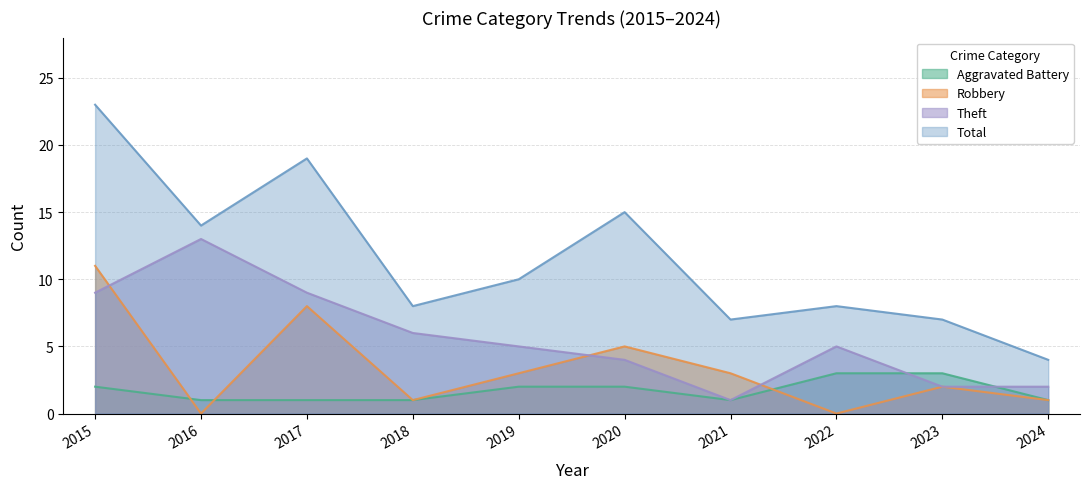

Does the chart display data point markers on the line(s)?

No